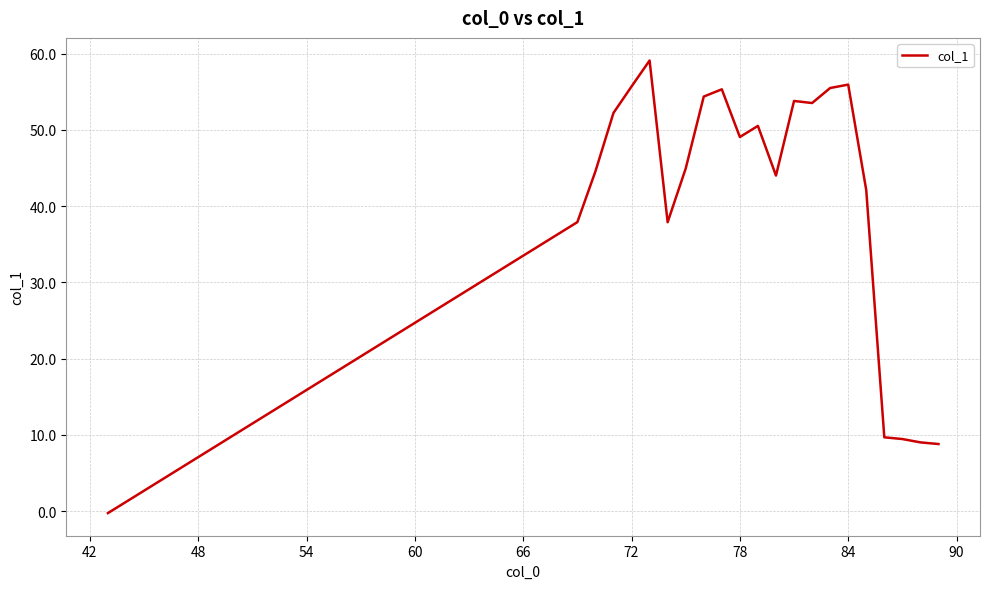

What is the difference between the maximum and minimum values?

59.4